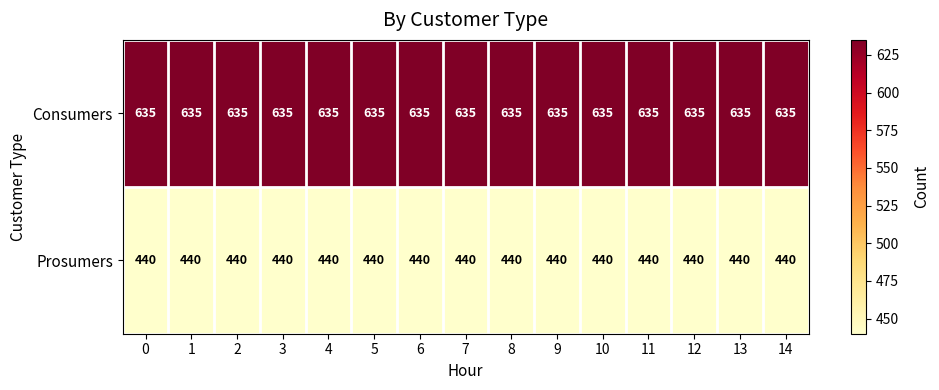

Rank the series by their average value, from highest to lowest.

Consumers, Prosumers